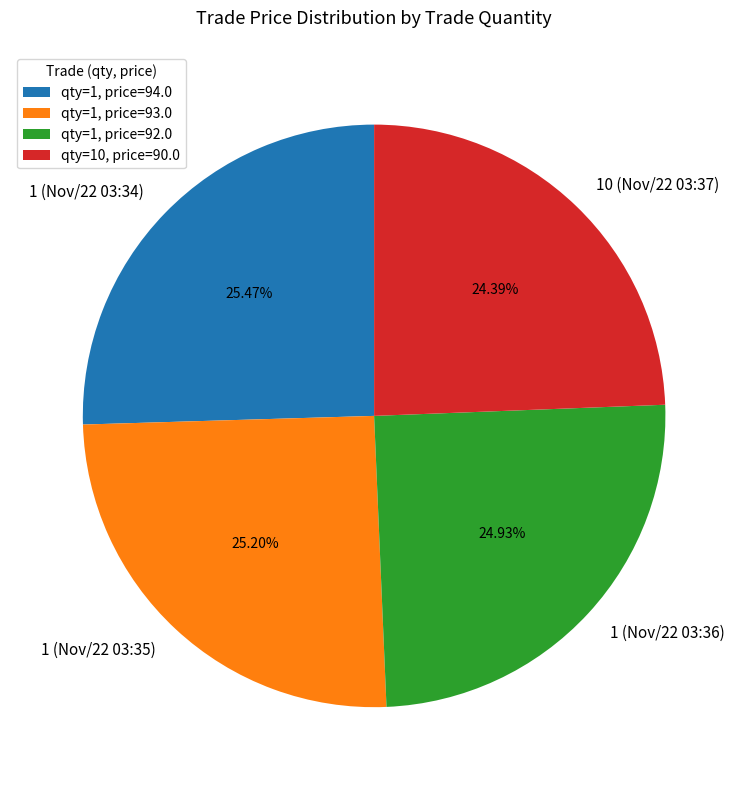

How many segments does this pie chart have?

4